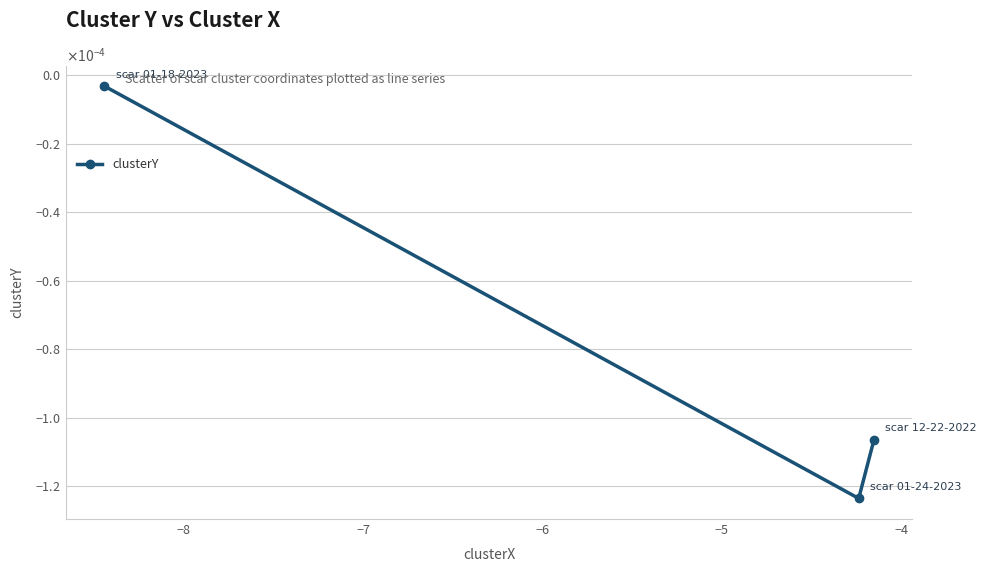

Is this an area chart (filled region under the line)?

No